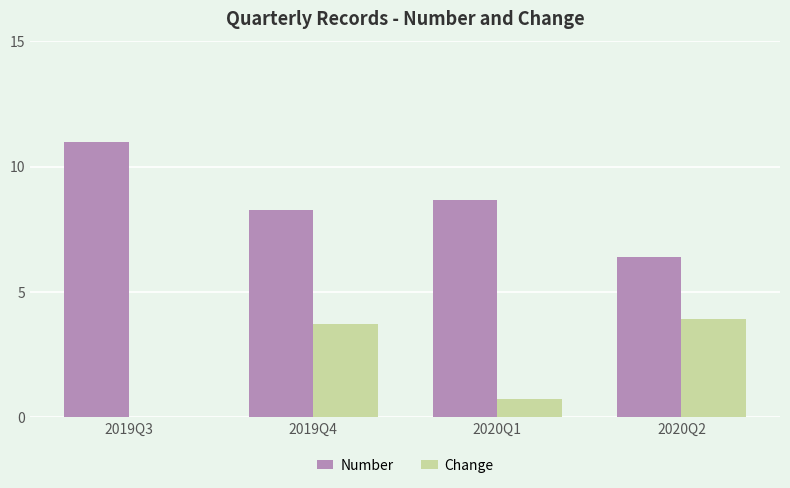

At which category is the sum across all series the highest?

2019Q4